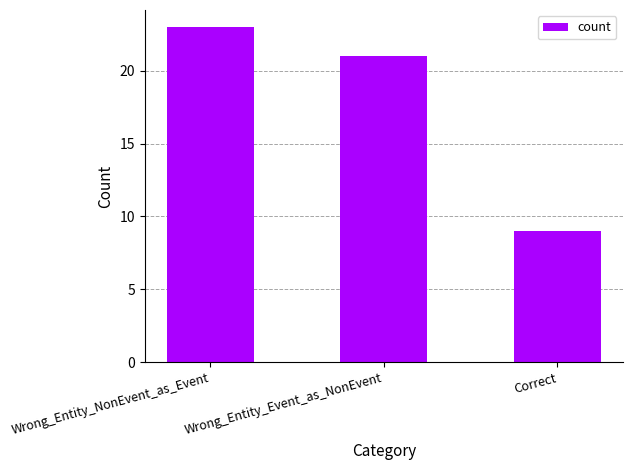

What is the label of the 1st bar from the right?

Correct